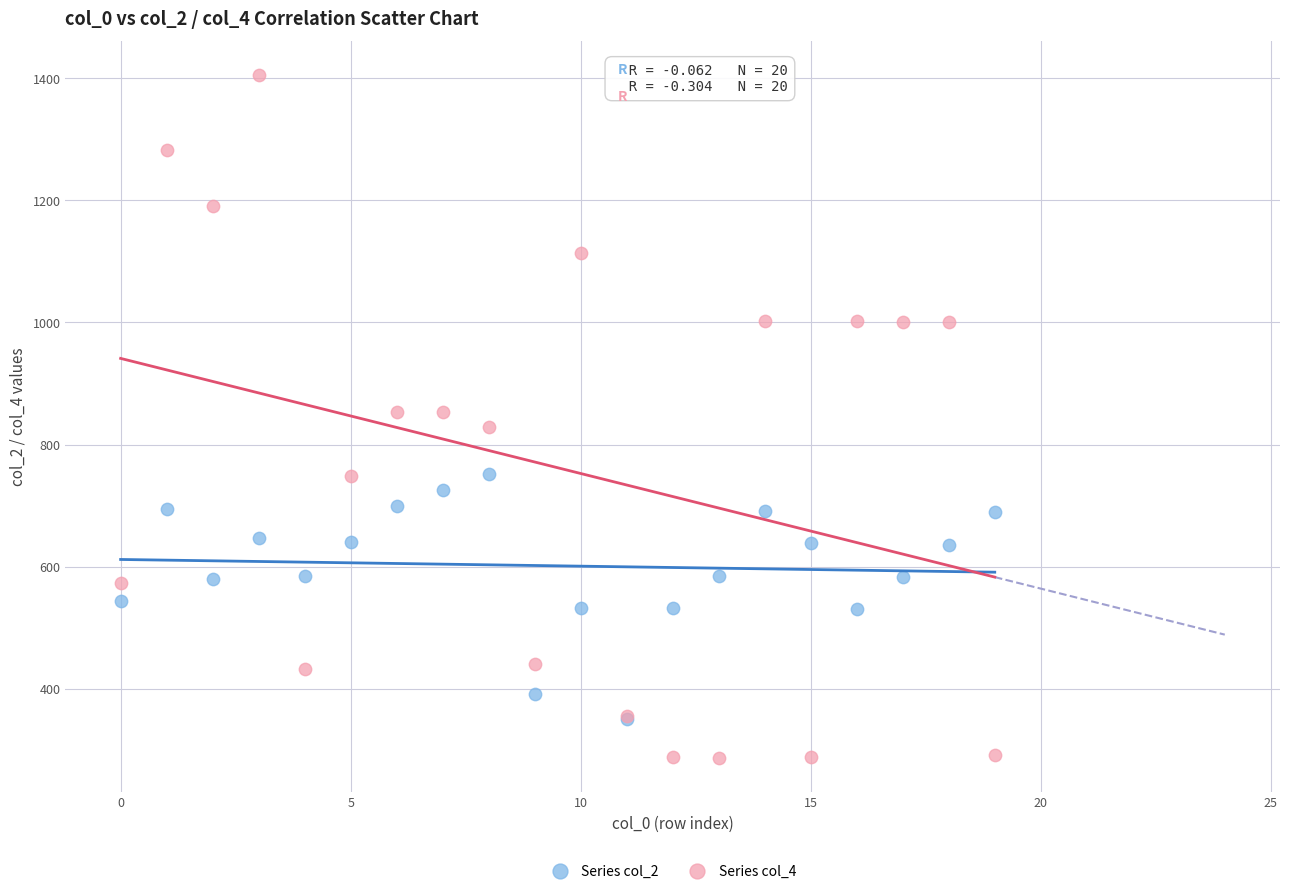

Which series has the largest Y range (max minus min)?

Series col_4